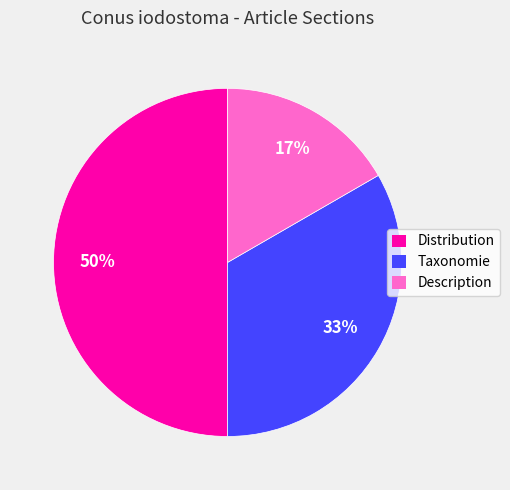

Is it true that Description is 3% of the pie?

False